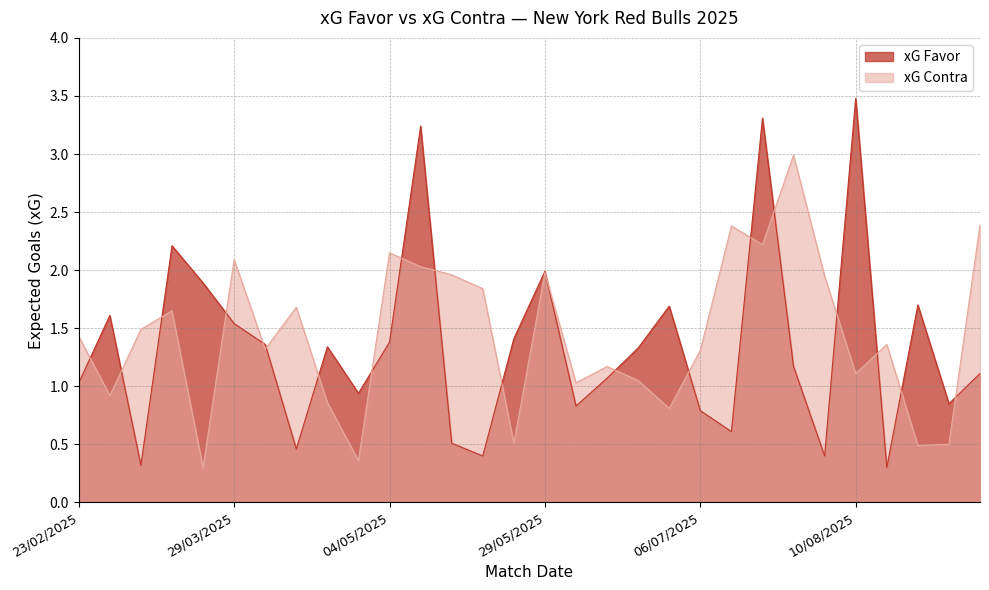

What is the sum of the xG Contra values at 25/08/2025 and 15/06/2025?

1.7